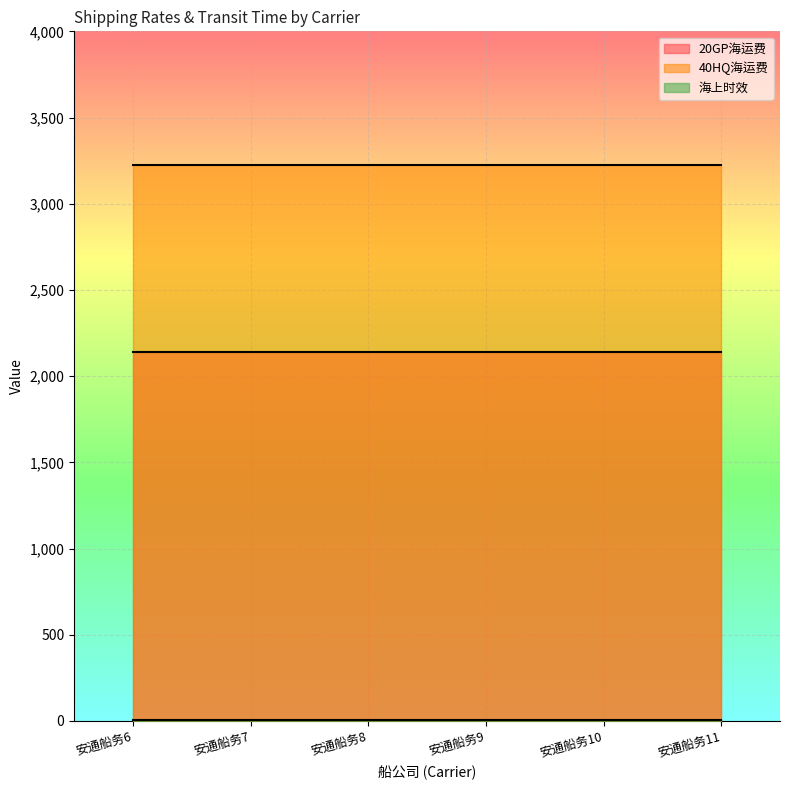

Rank the series by their maximum value, from highest to lowest.

40HQ海运费, 20GP海运费, 海上时效